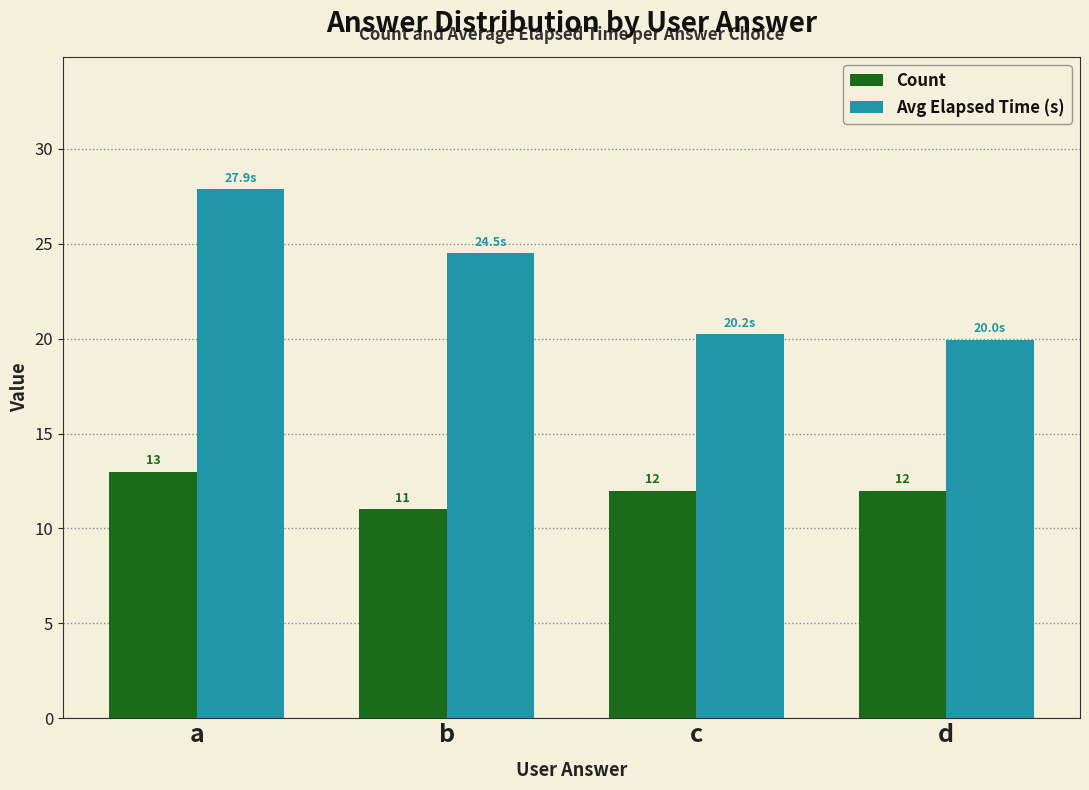

What is the value of the Count bar at the 3rd from the left?

12.0